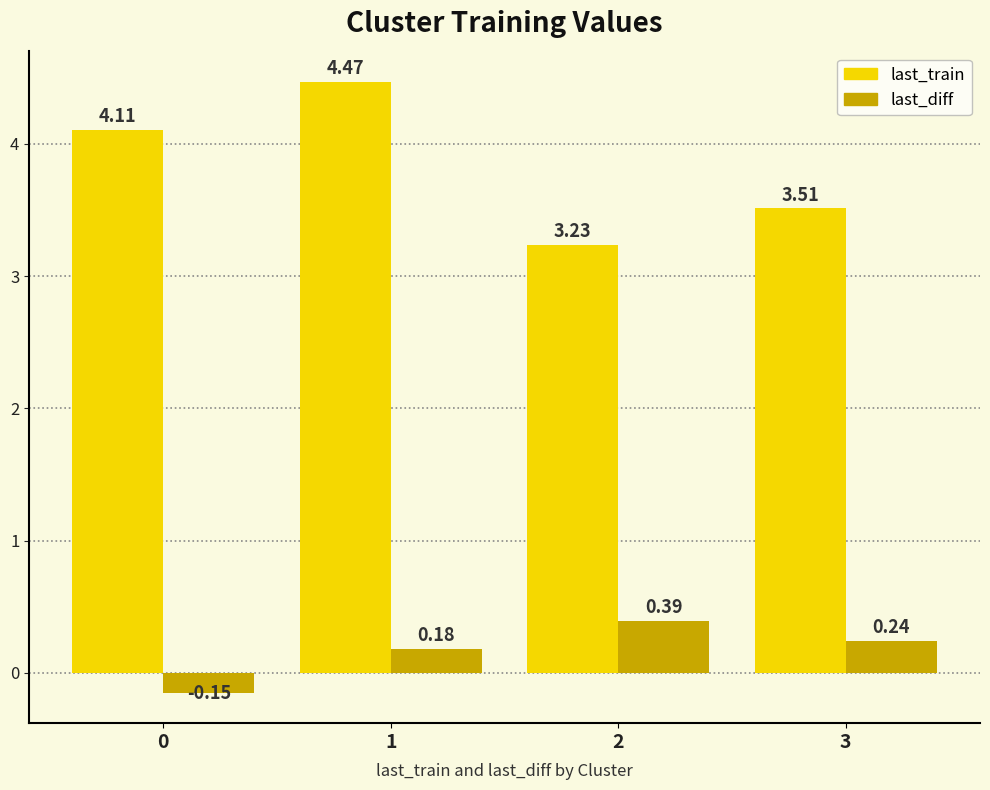

What are all the series names shown in the legend?

last_train, last_diff